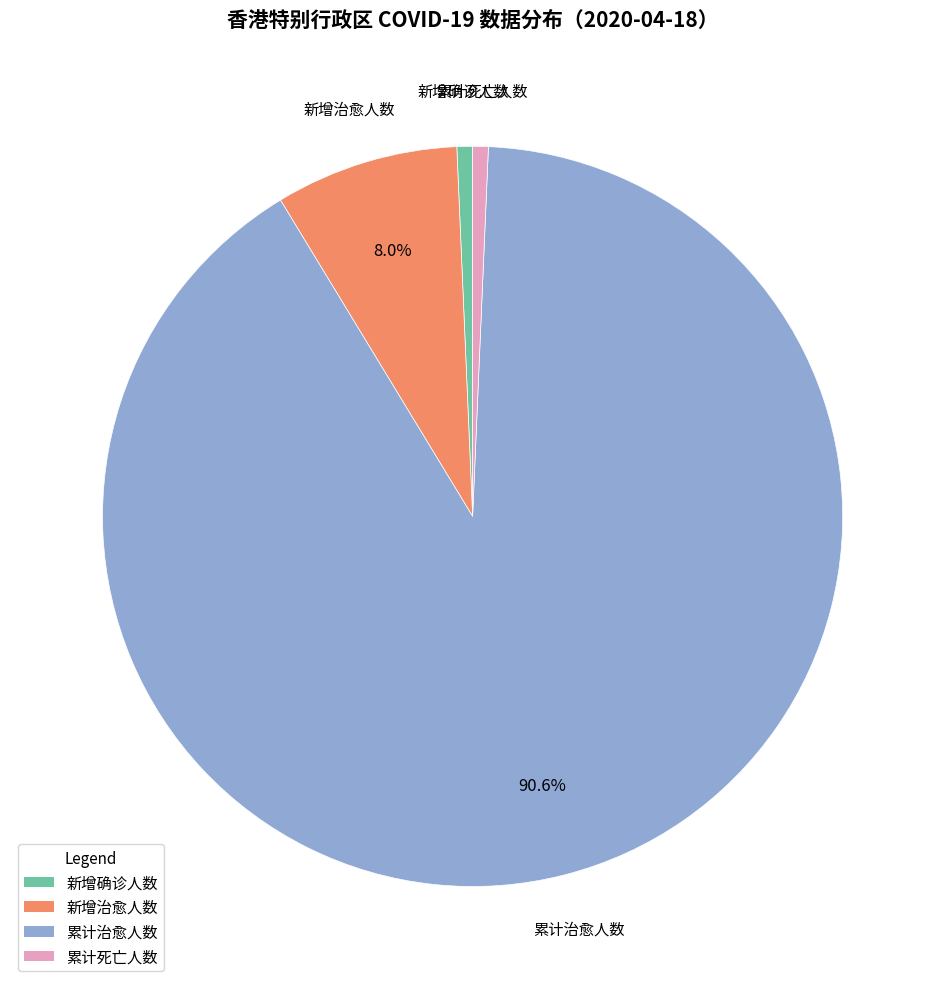

Which category has the biggest portion of the pie?

累计治愈人数